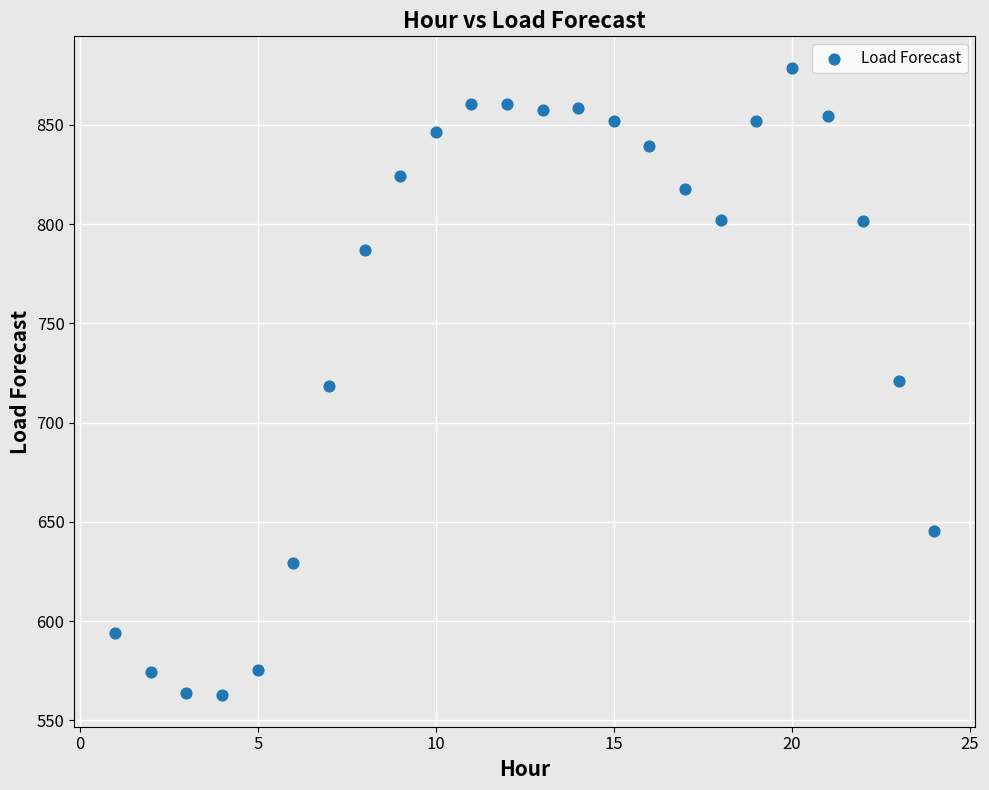

What is the range of Y values (max minus min)?

316.2